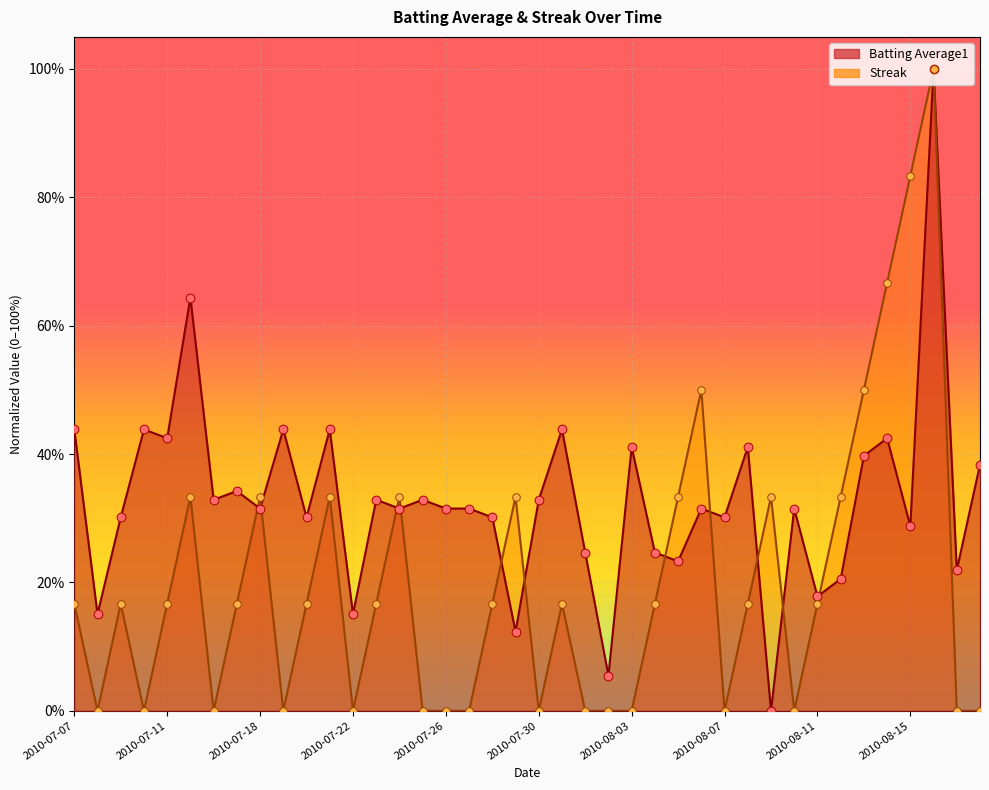

Is the value of Batting Average1 at 2010-08-03 greater than the value of Streak at 2010-08-08?

Yes